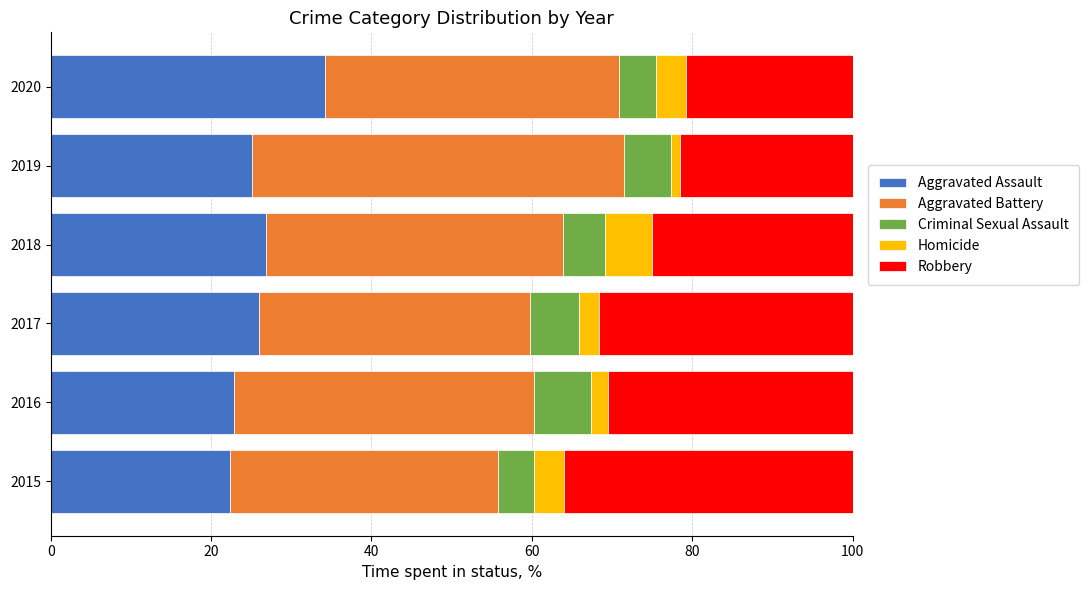

What is the total value across all series at 2020?

100.0